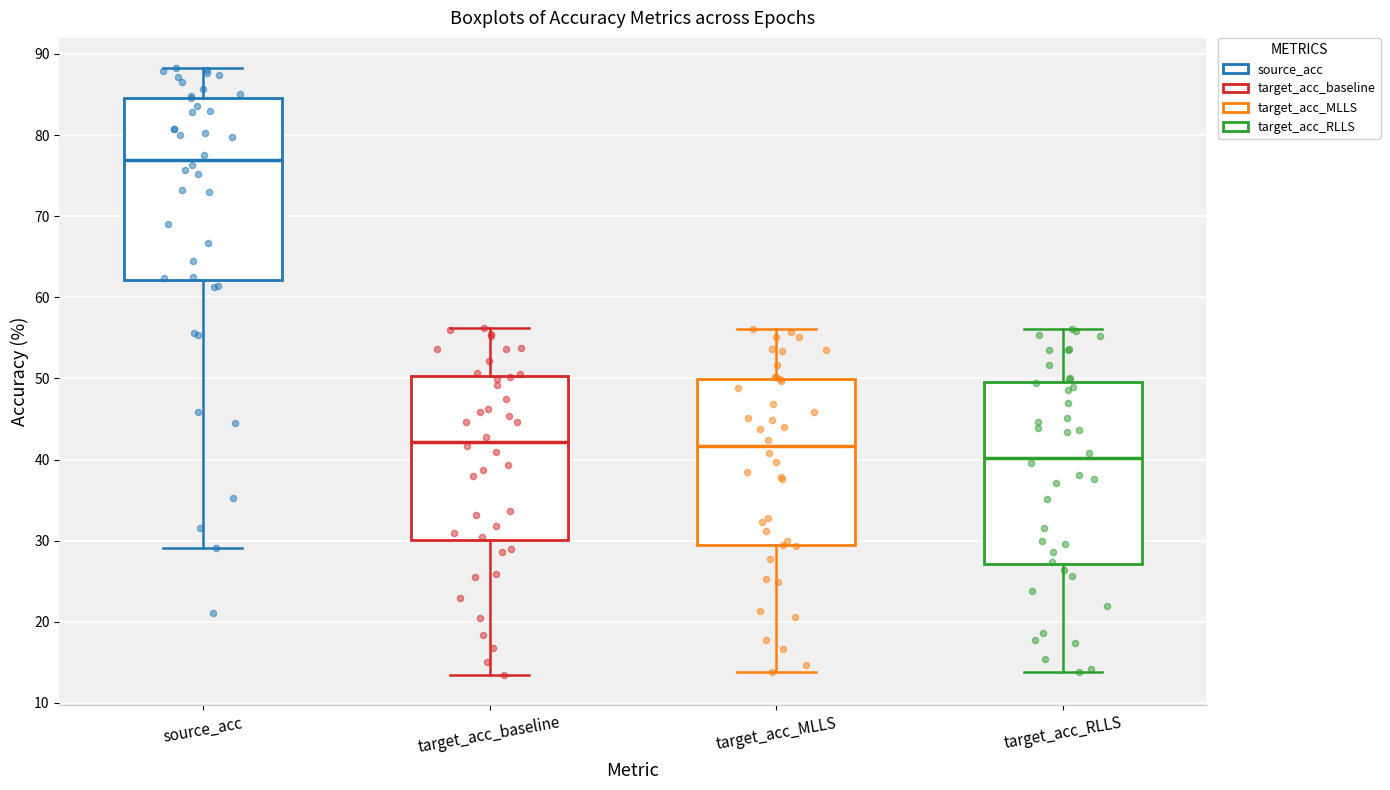

Where does the upper whisker of the box for target_acc_RLLS end on the y-axis? The values are not printed on the chart, so give them approximately, as read against the axis.

56